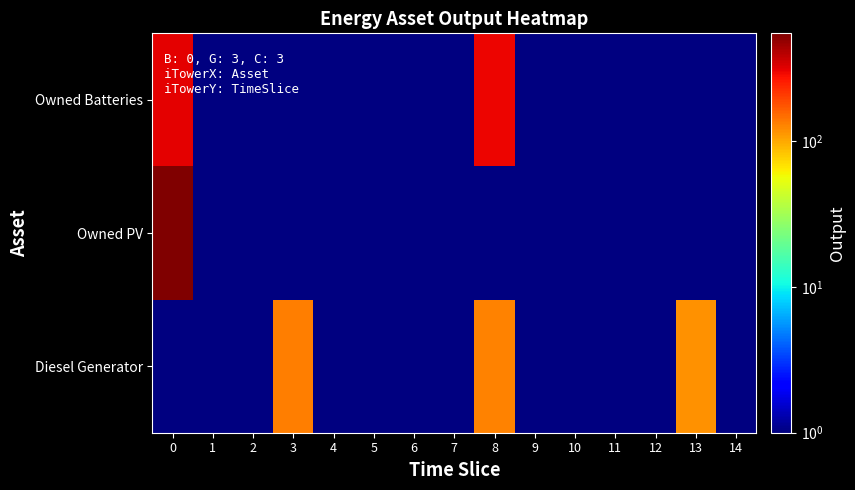

Which has a higher value, 3 or 6?

3